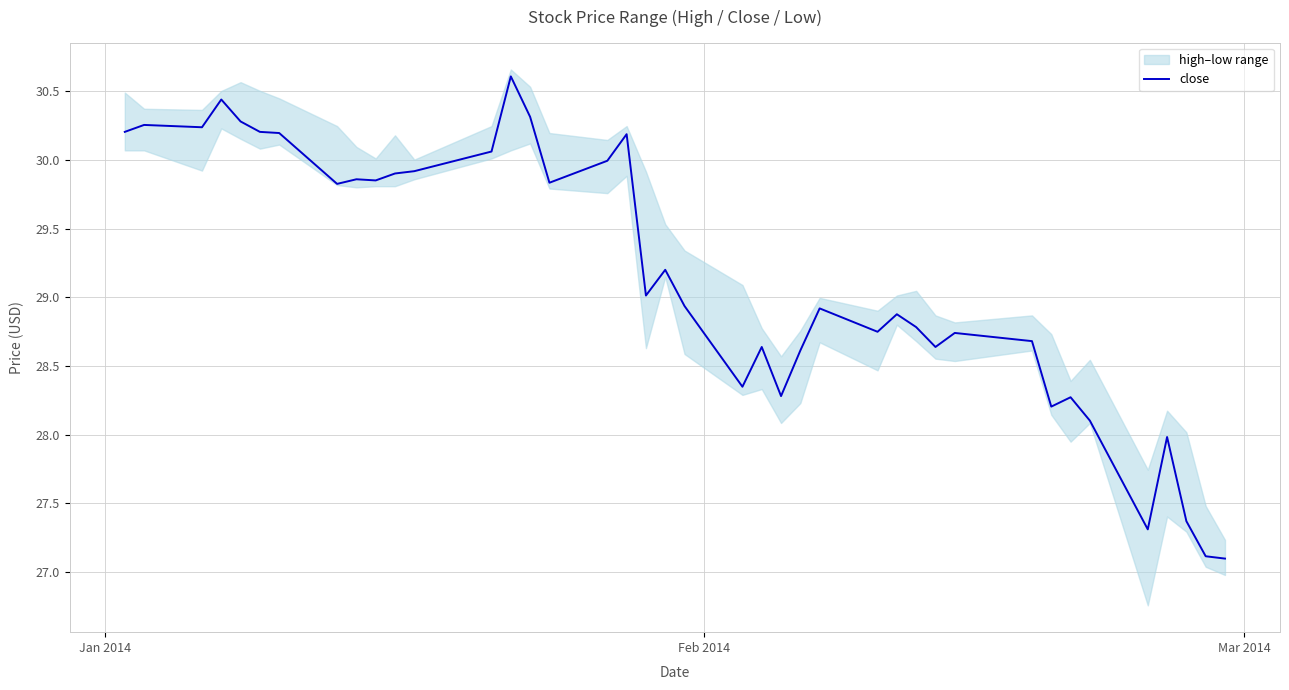

What is the difference between the maximum and minimum values?

3.5